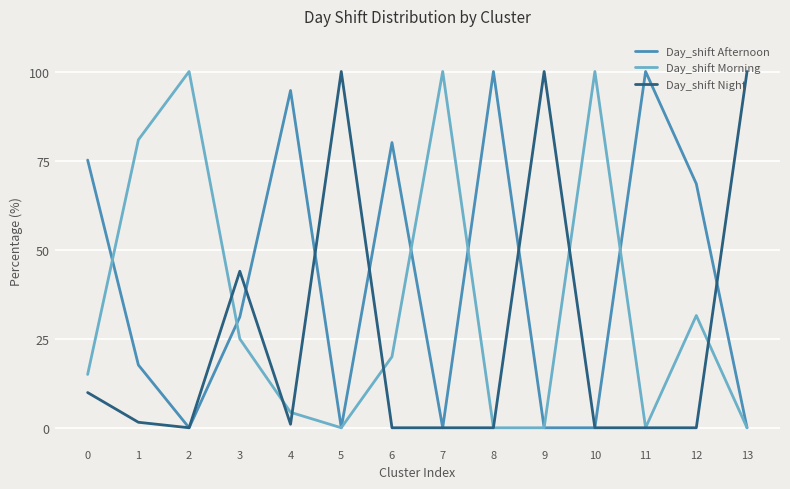

What is the maximum value shown in the chart?

100.0